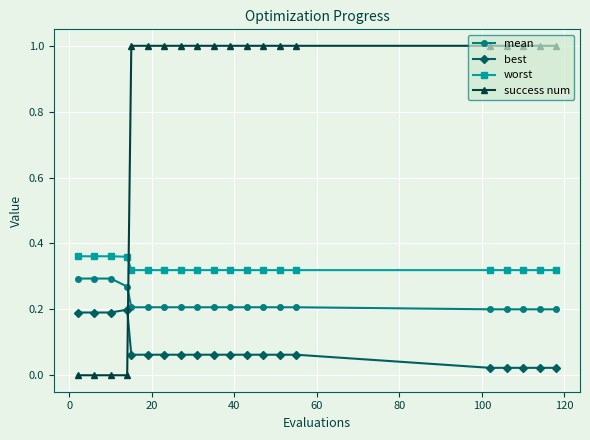

True or false: mean and worst intersect in this chart.

False